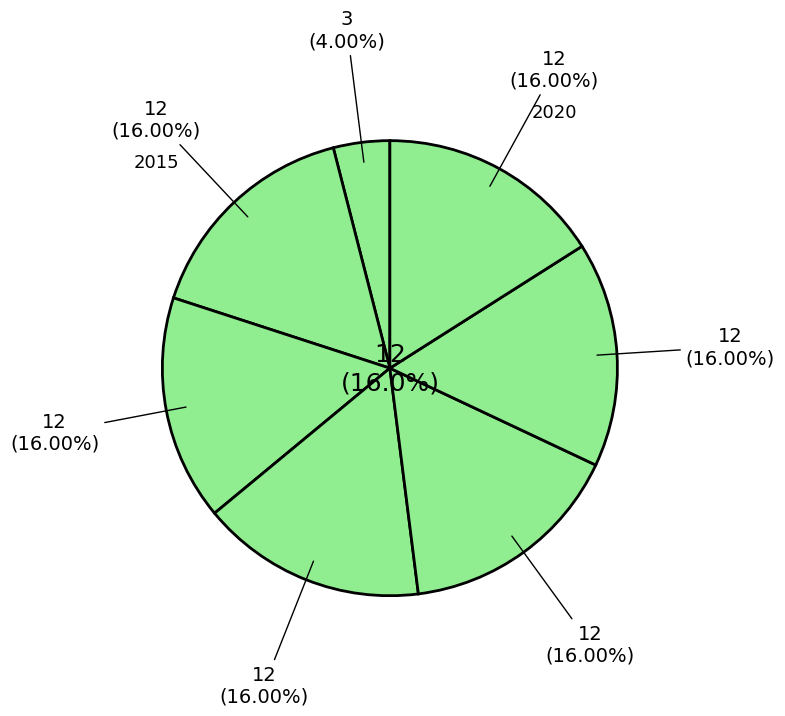

How many segments does this pie chart have?

4